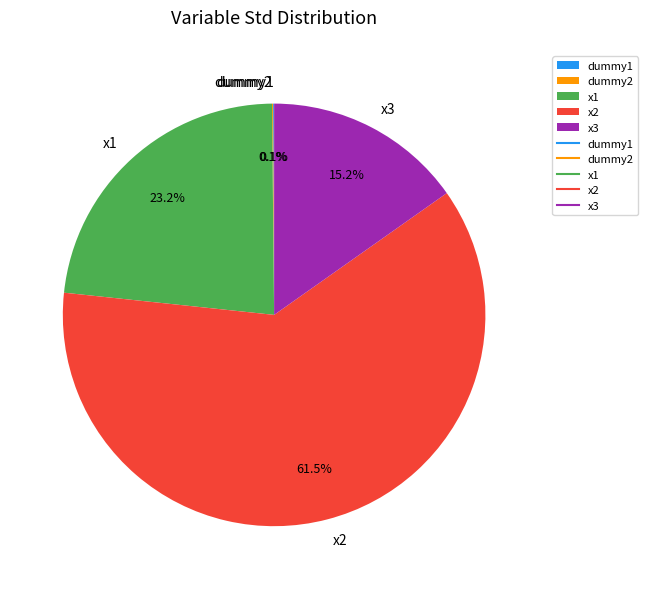

Is there a majority slice in this chart?

Yes